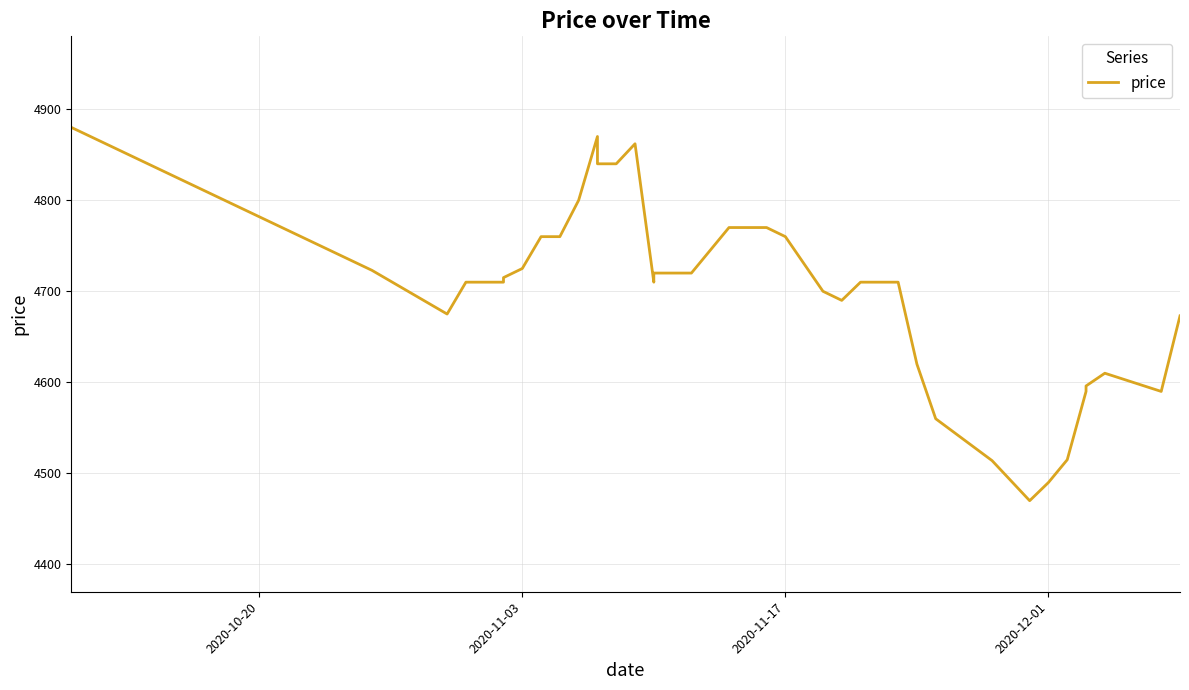

What is the value of the 13th point from the left?

4840